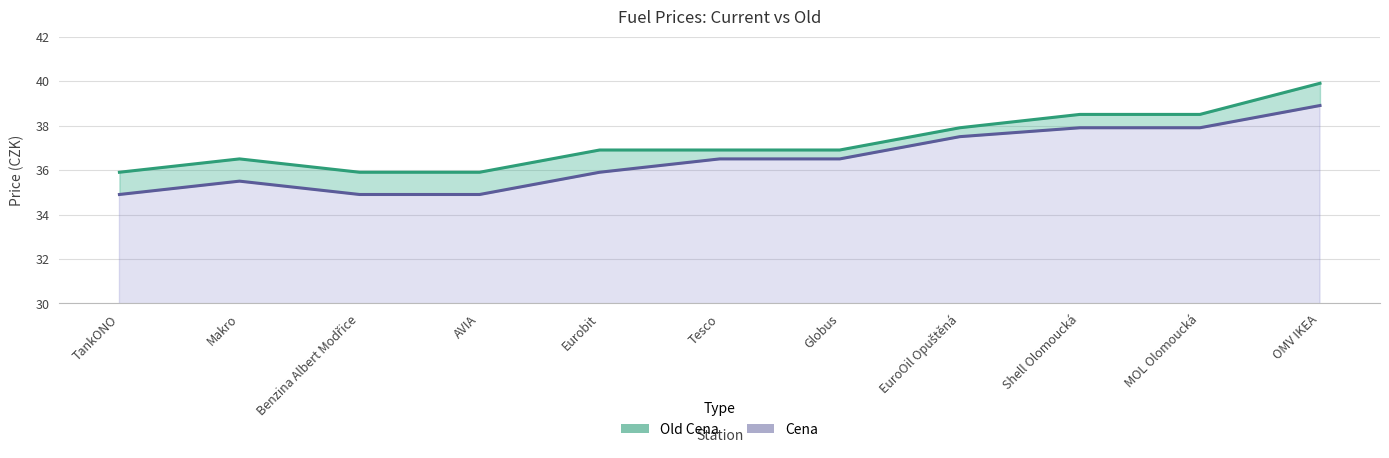

What is the label of the 2nd point from the right?

MOL Olomoucká